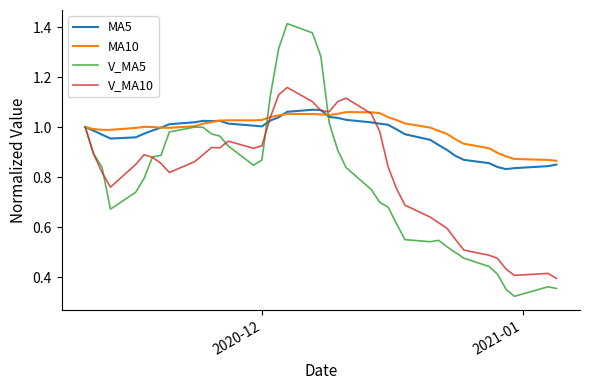

After their last crossing, which series has the higher values: V_MA10 or MA10?

MA10